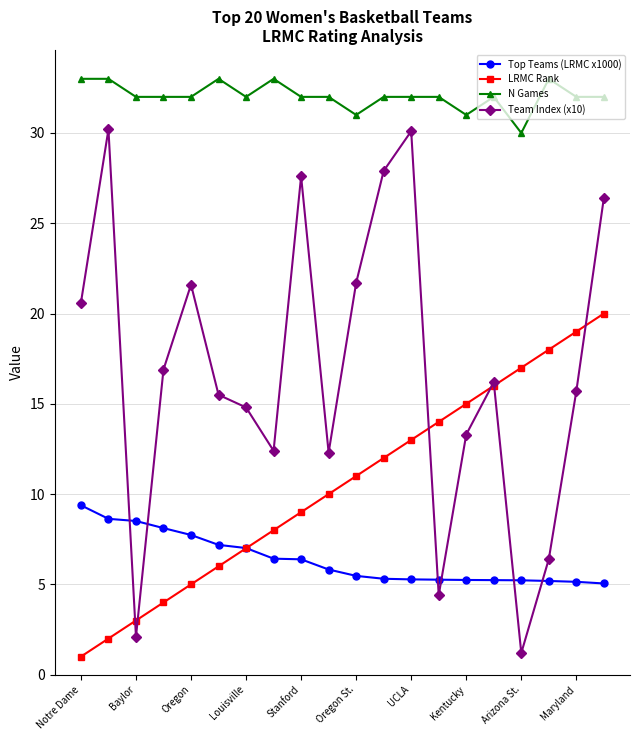

What is the difference between the second highest and minimum values in the Team Index (x10) series?

28.9